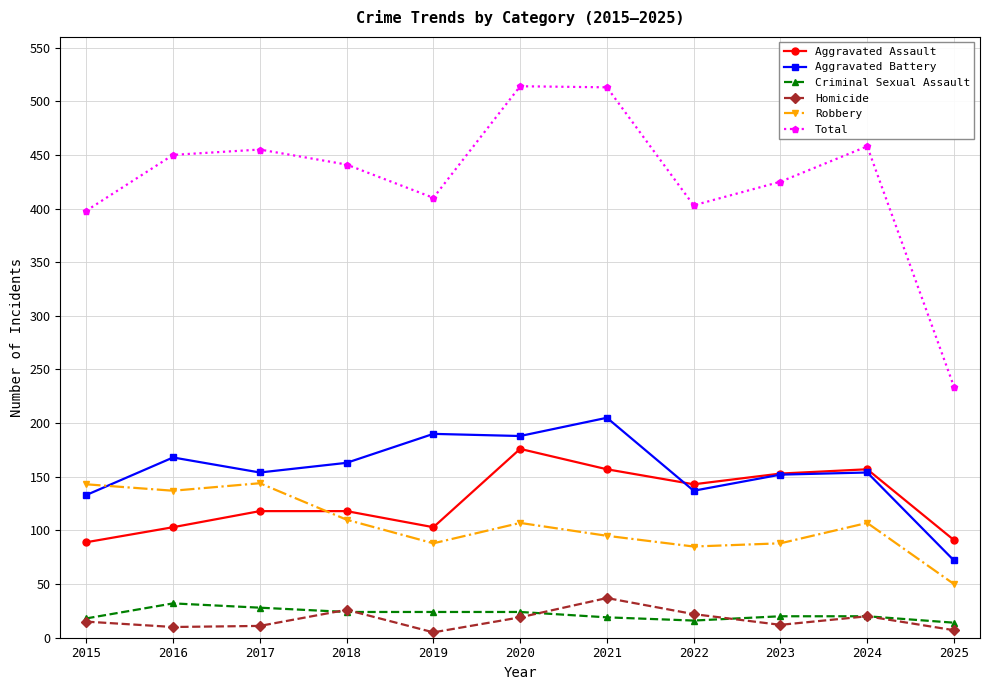

At 2021, list the series in order from largest to smallest.

Total, Aggravated Battery, Aggravated Assault, Robbery, Homicide, Criminal Sexual Assault